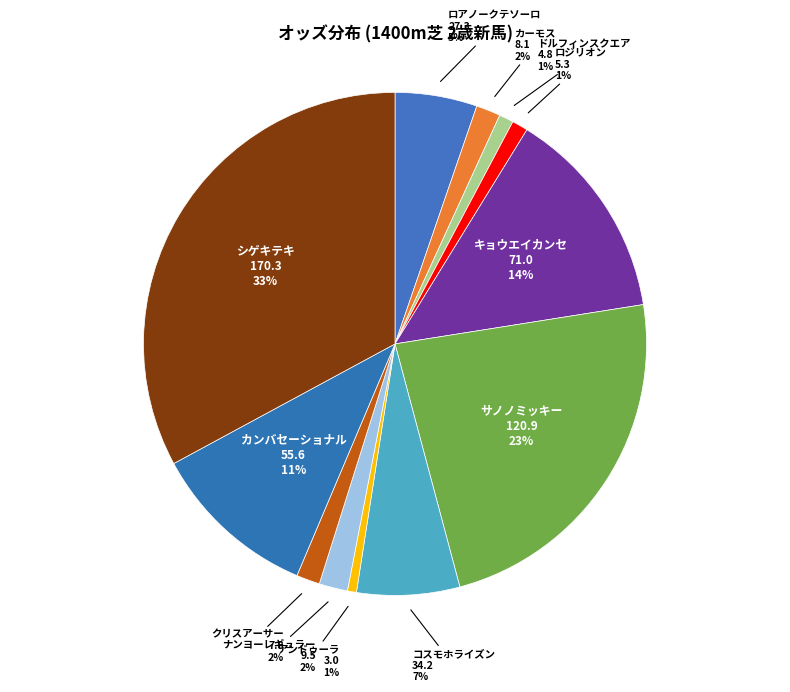

Is ロジリオン the majority of the pie?

No